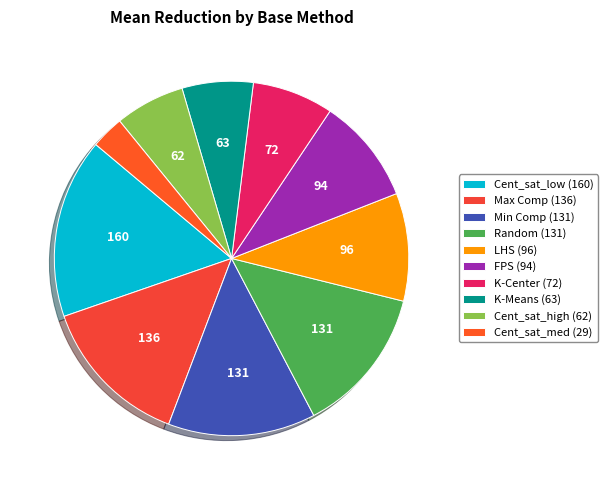

Does Cent_sat_low account for over 50% of the chart?

No